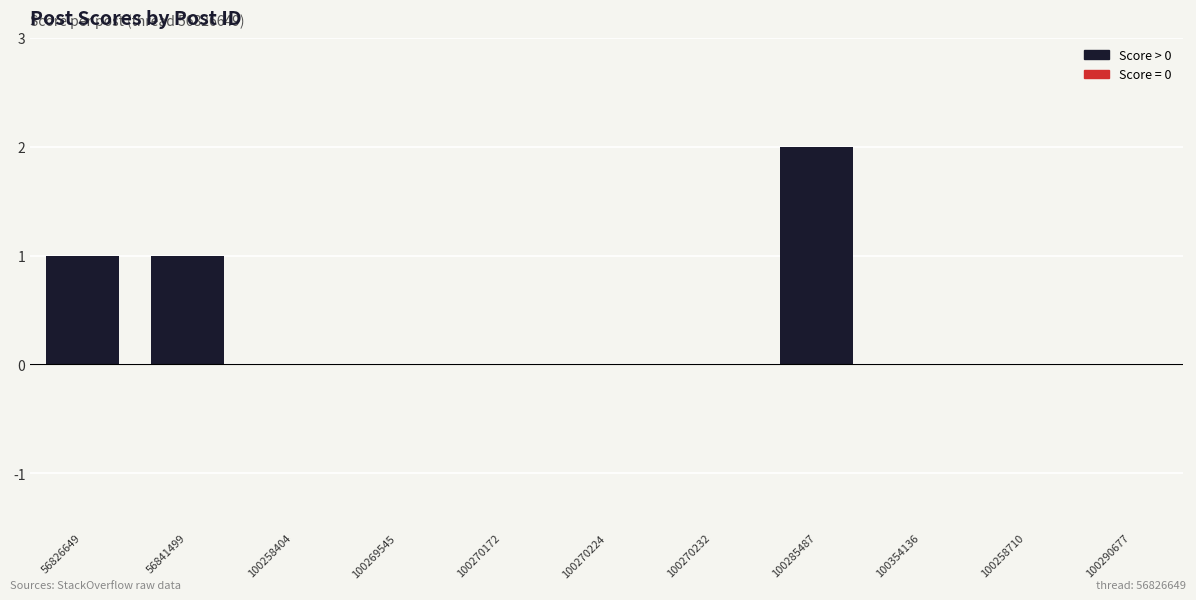

Which has a higher value, 56841499 or 100258404?

56841499